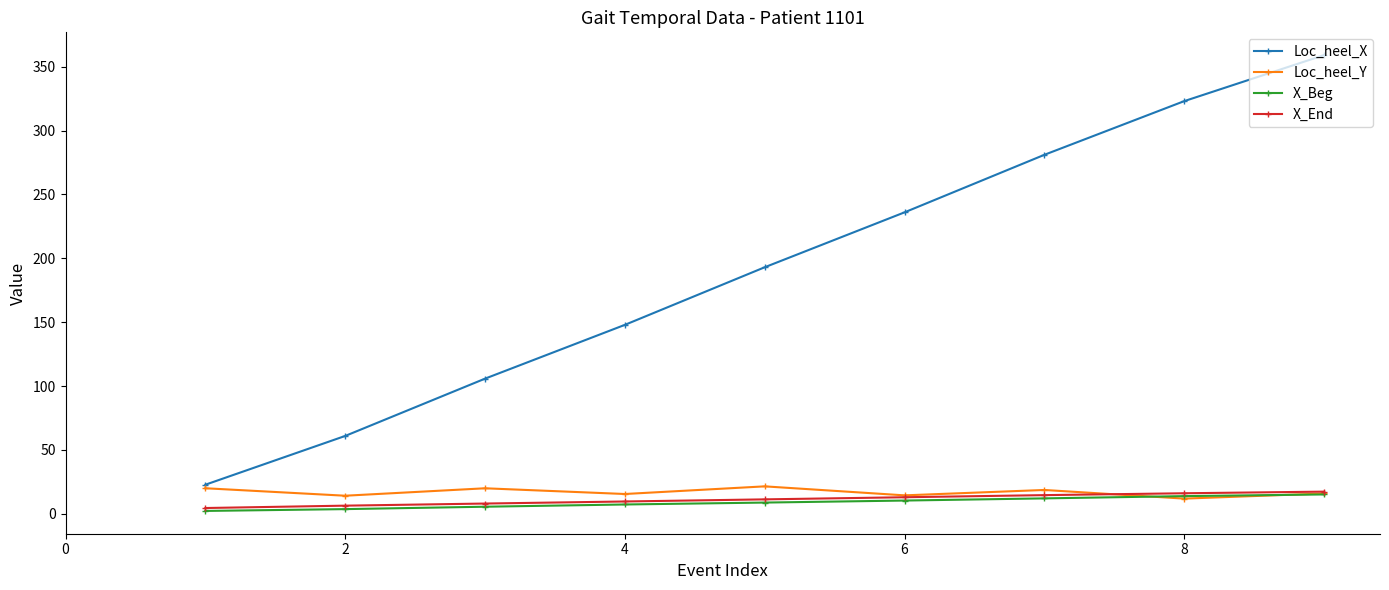

At how many categories does at least one series exceed 220?

4